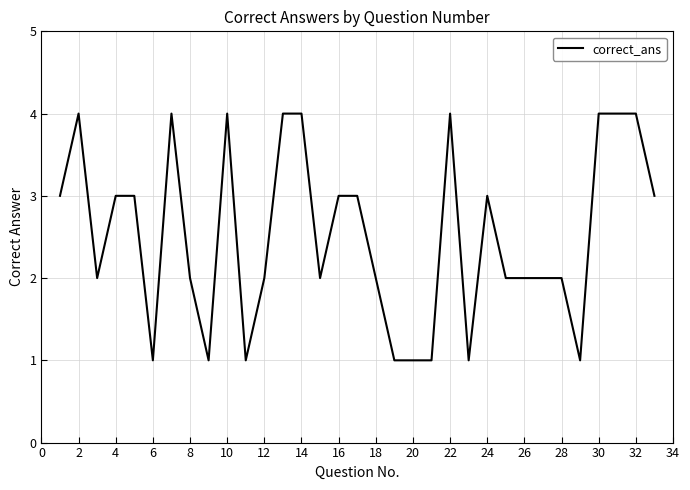

Between 24 and 8, which is larger?

24